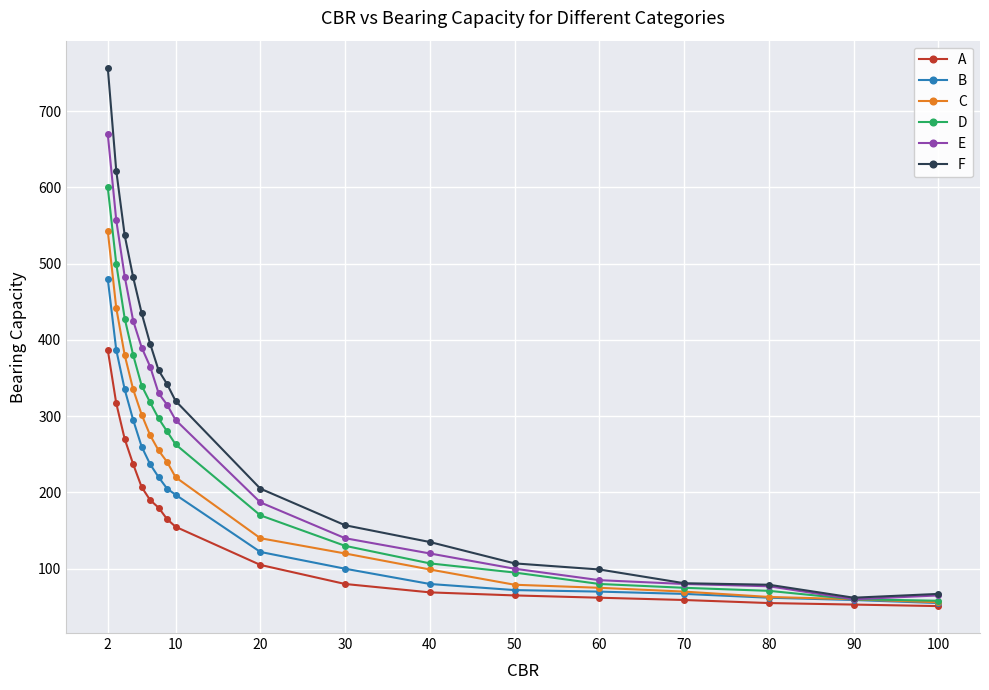

Rank the series by their average value, from highest to lowest.

F, E, D, C, B, A